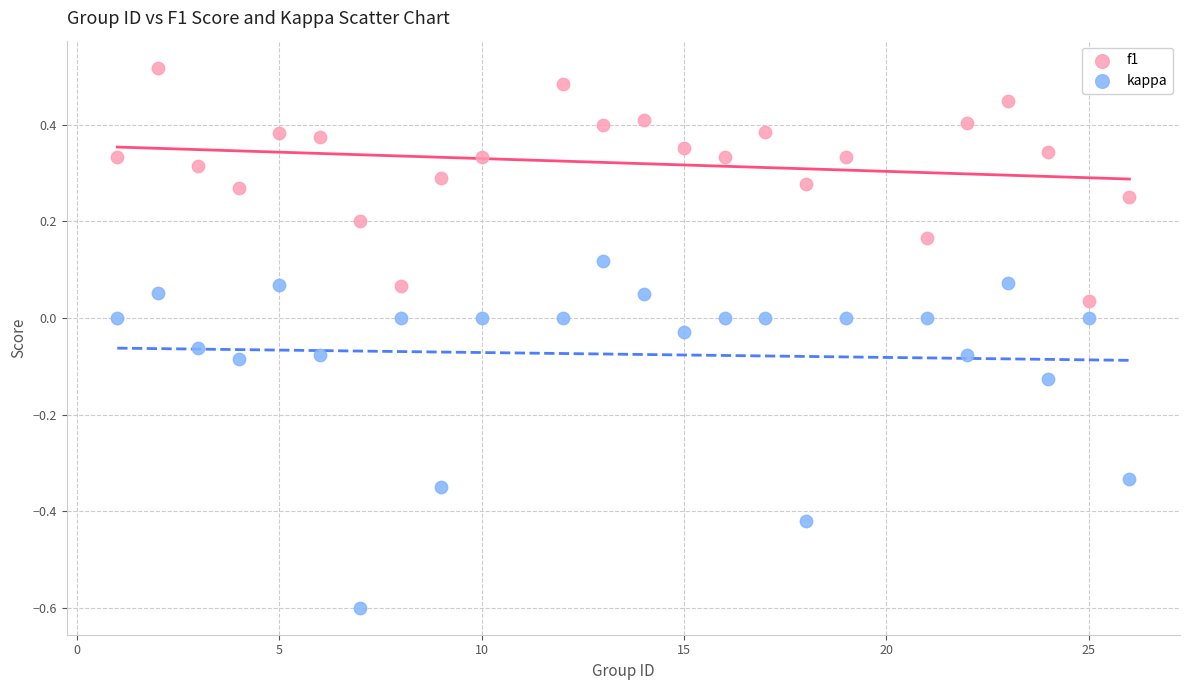

Which series has the largest Y range (max minus min)?

kappa